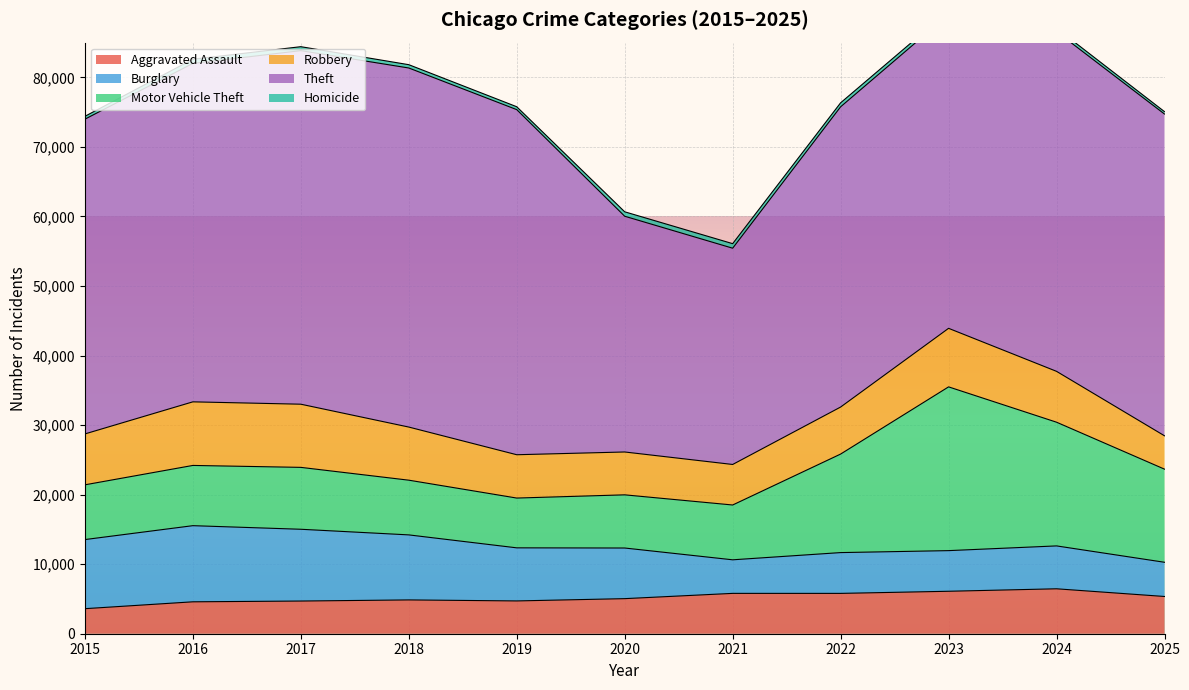

True or false: Burglary has more than 1 interior local peaks.

True